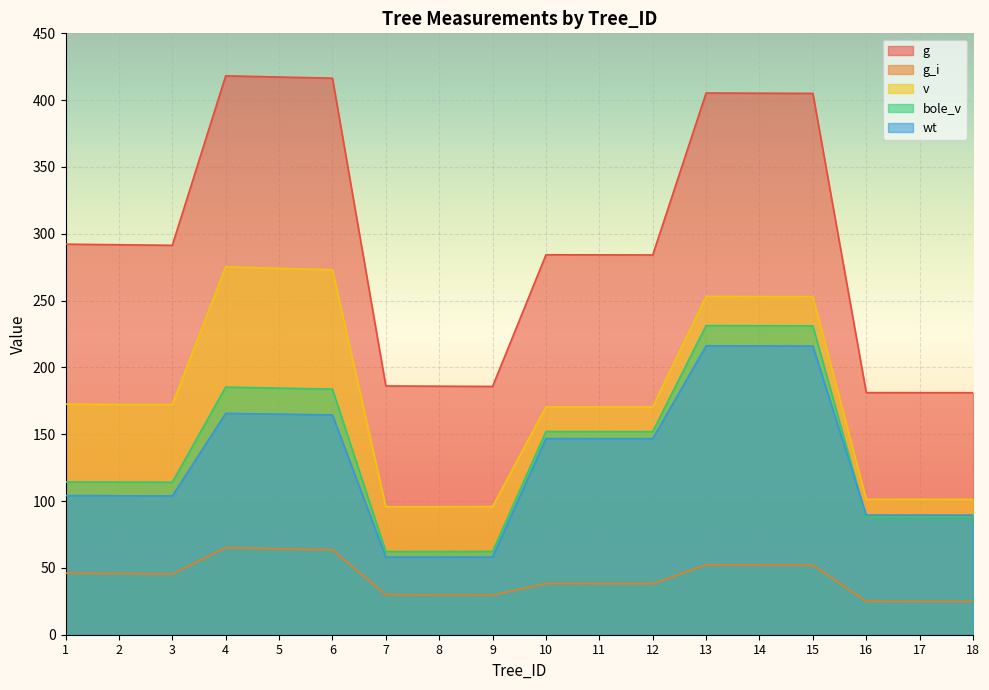

True or false: g has more than 1 interior local peaks.

True